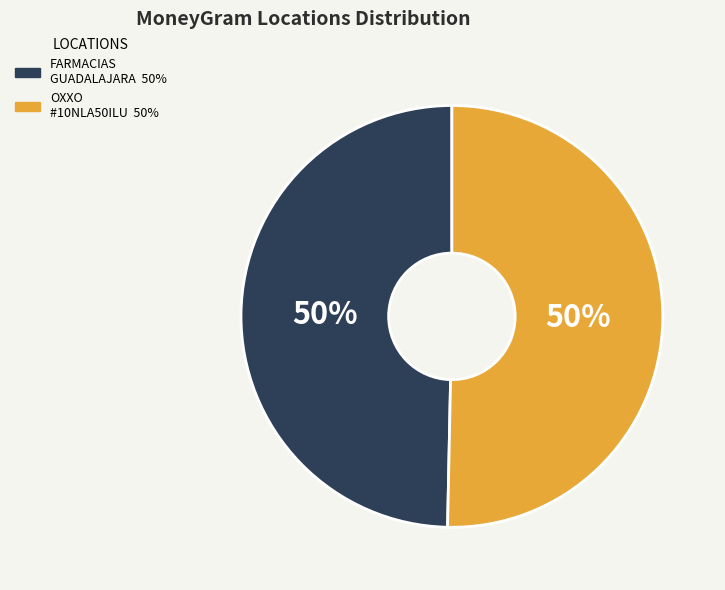

To the nearest percent, what is the average slice percentage?

50%